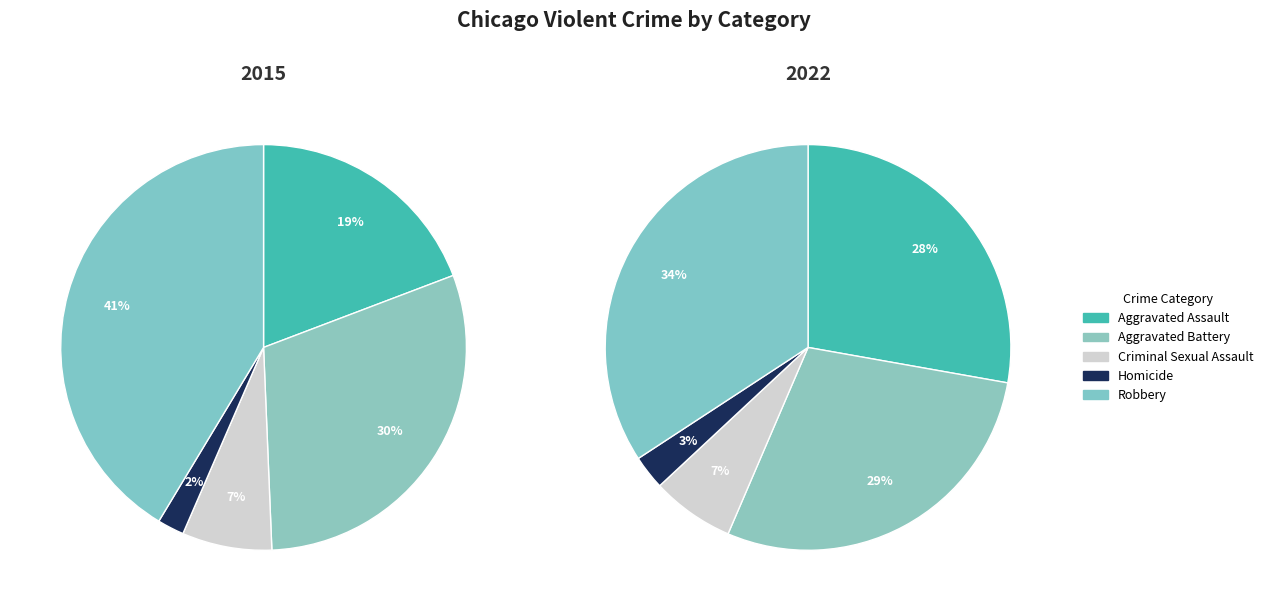

Between Aggravated Assault and Robbery, which is larger?

Robbery